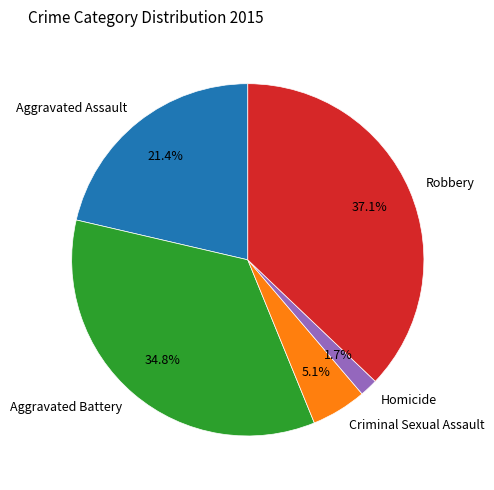

Which slice is the smallest?

Homicide